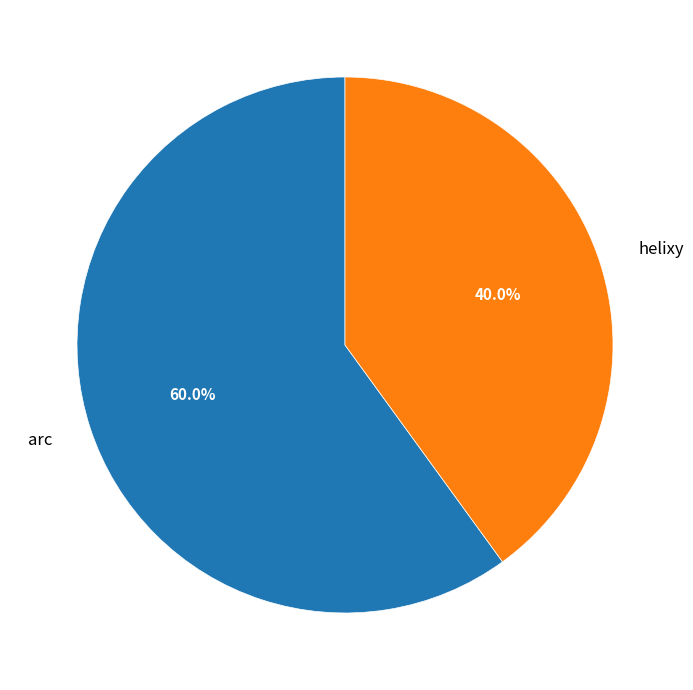

To the nearest percent, what percentage of the pie is helixy?

40%